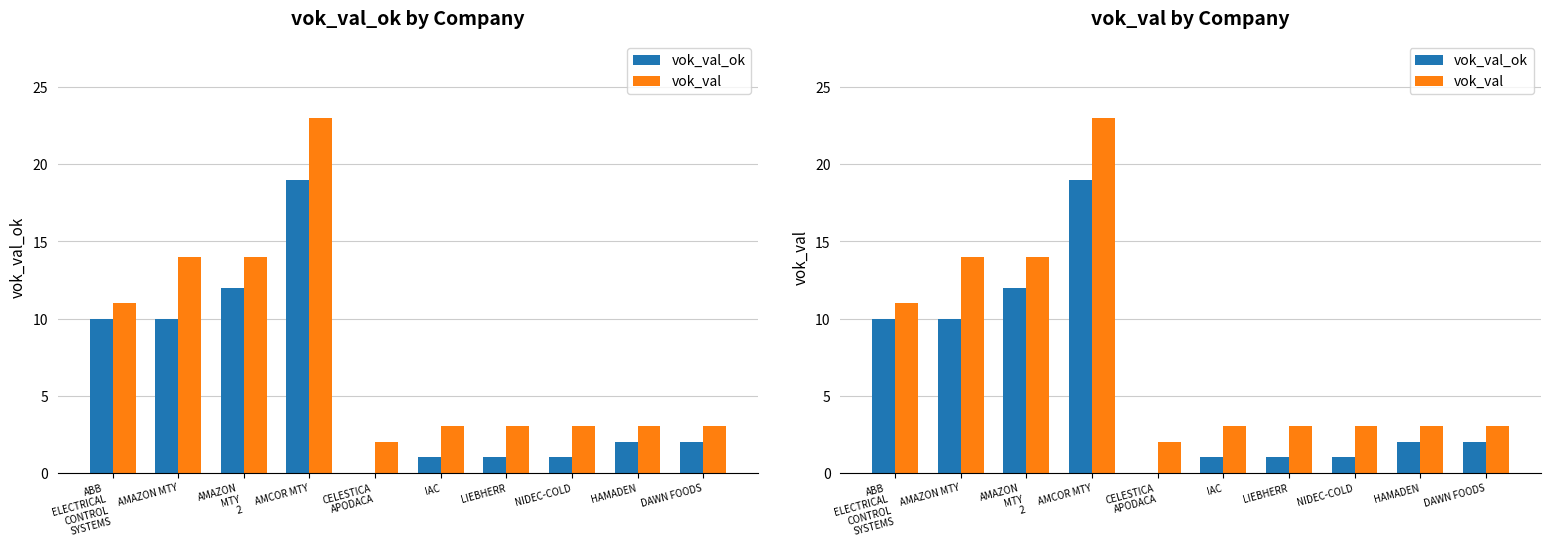

Does the chart contain any negative values?

No